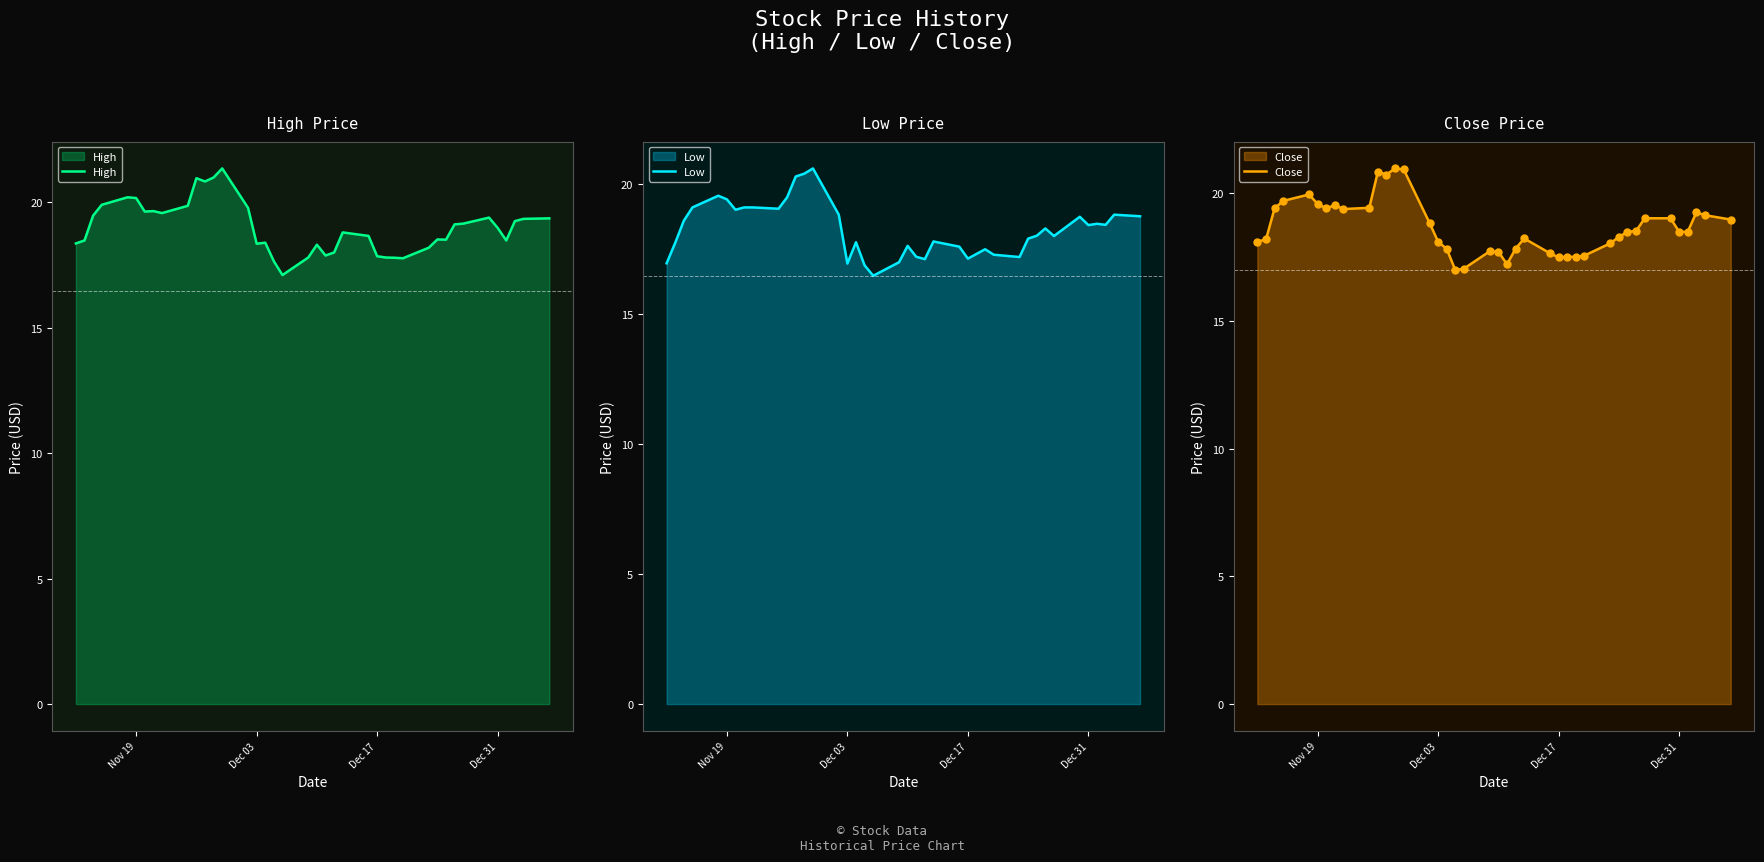

True or false: High has a value of 8.0 at Dec 17.

False